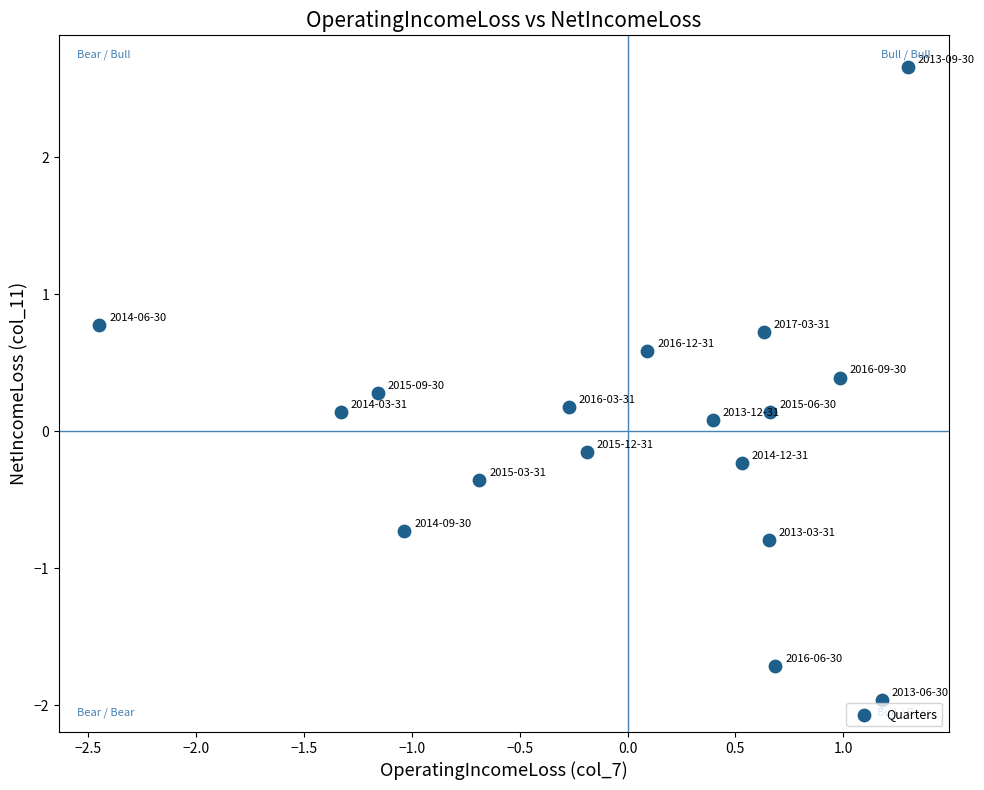

What is the range of Y values (max minus min)?

4.6